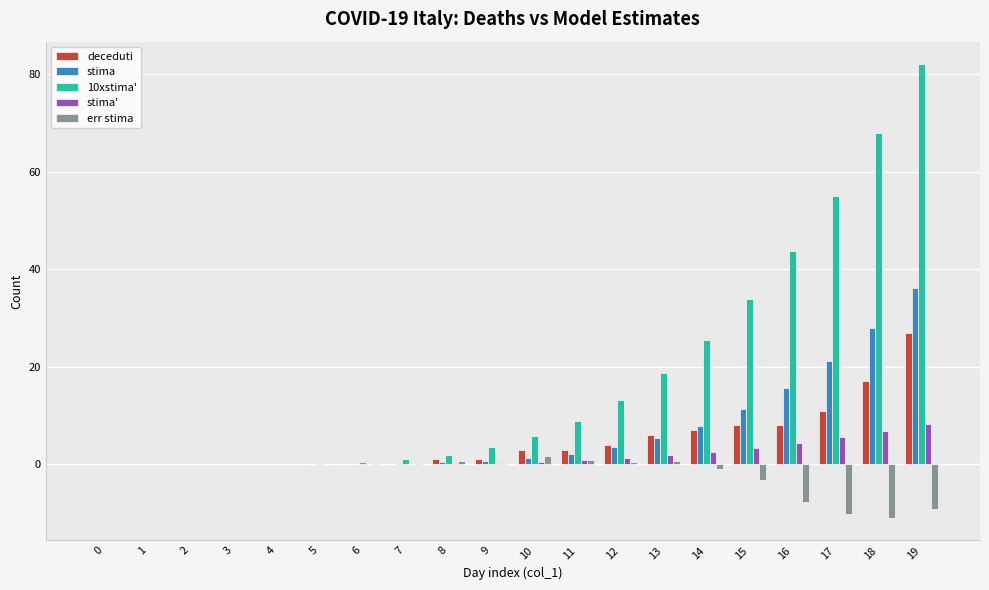

Which series has the largest total across all categories?

10xstima'